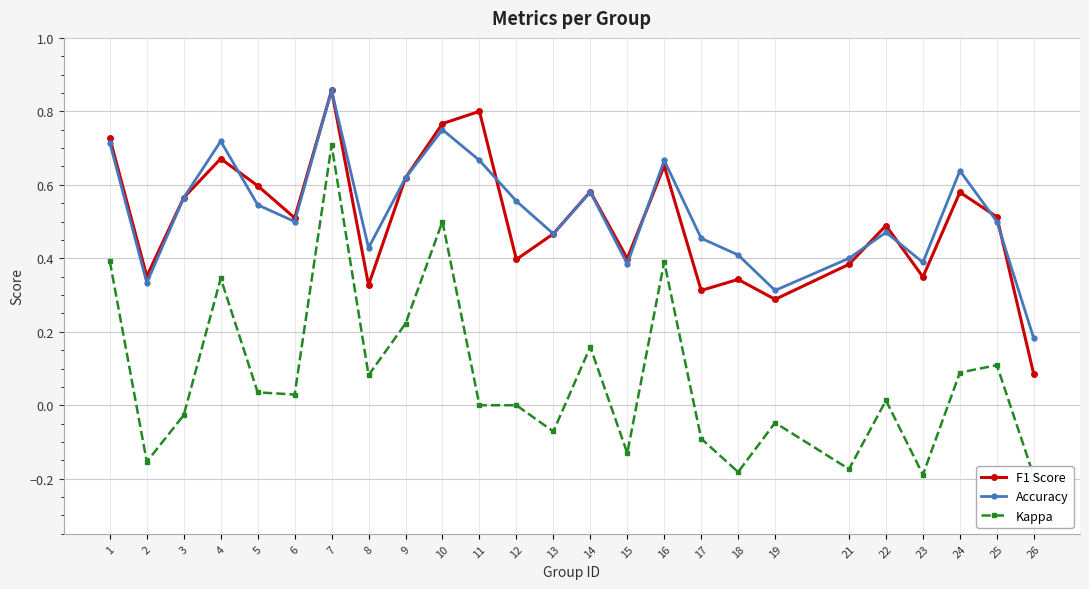

What is the value of the F1 Score point at the 18th from the left?

0.3